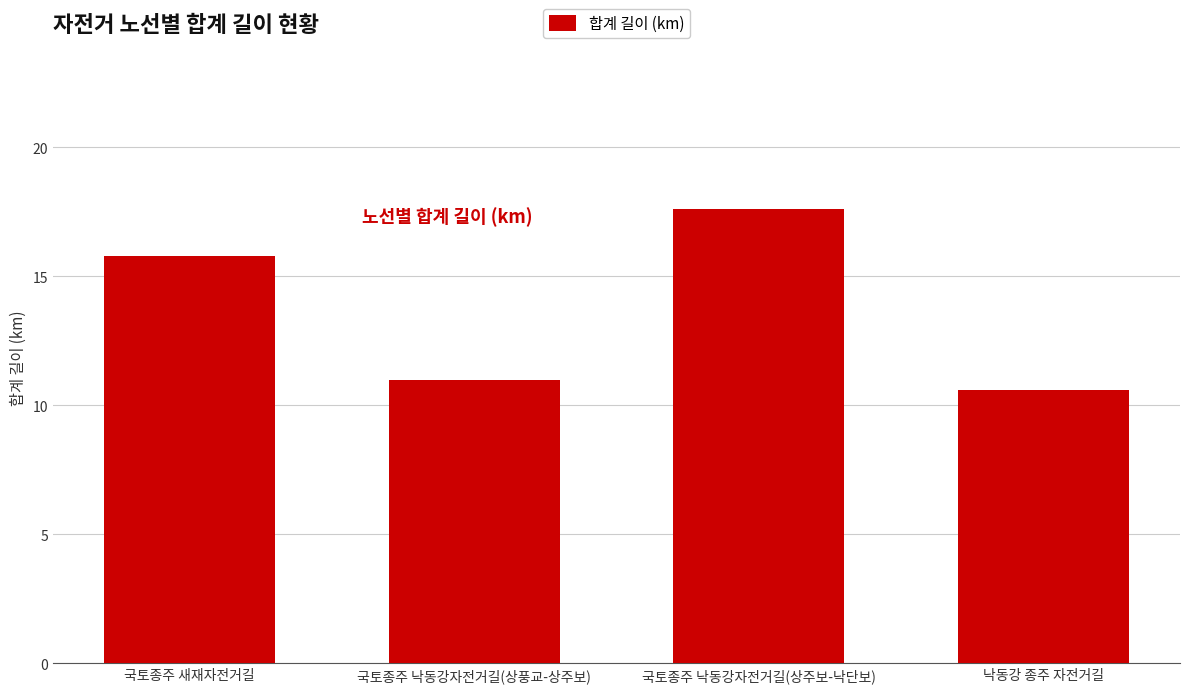

What is the value of the 1st bar from the left?

15.8